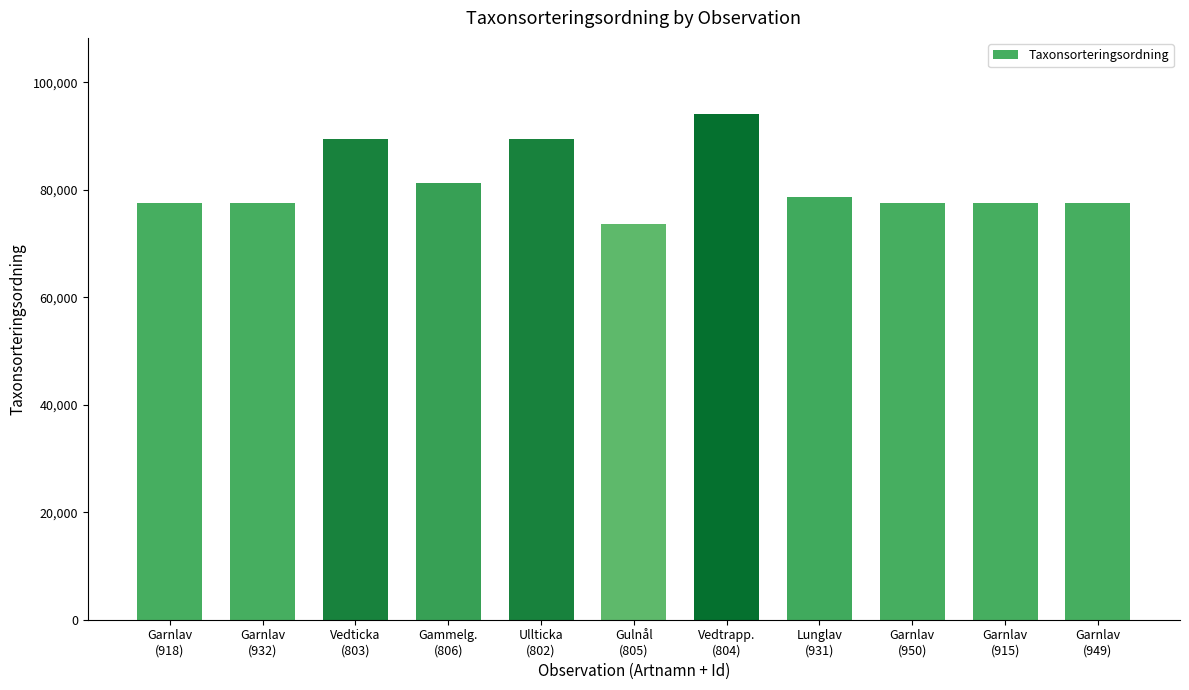

Which has a higher value, Garnlav
(932) or Gulnål
(805)?

Garnlav
(932)